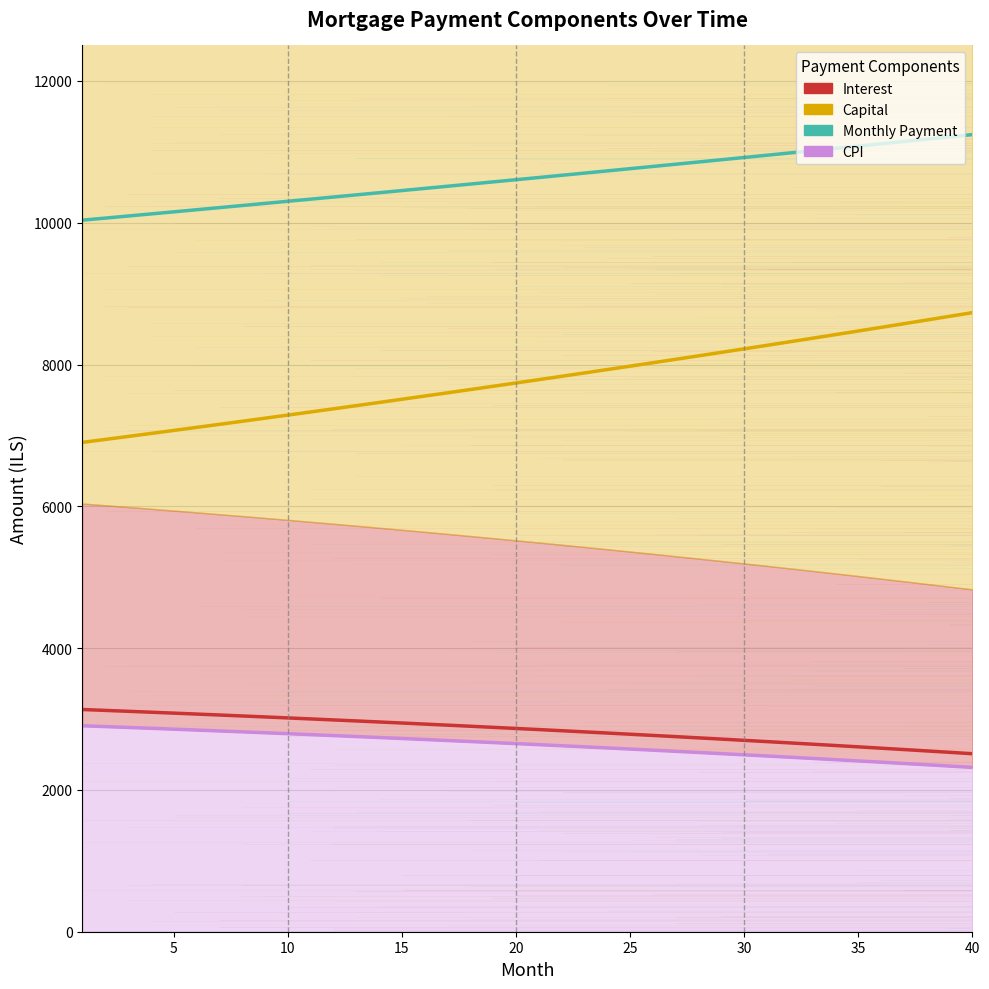

True or false: month_payment has more than 2 interior local peaks.

False